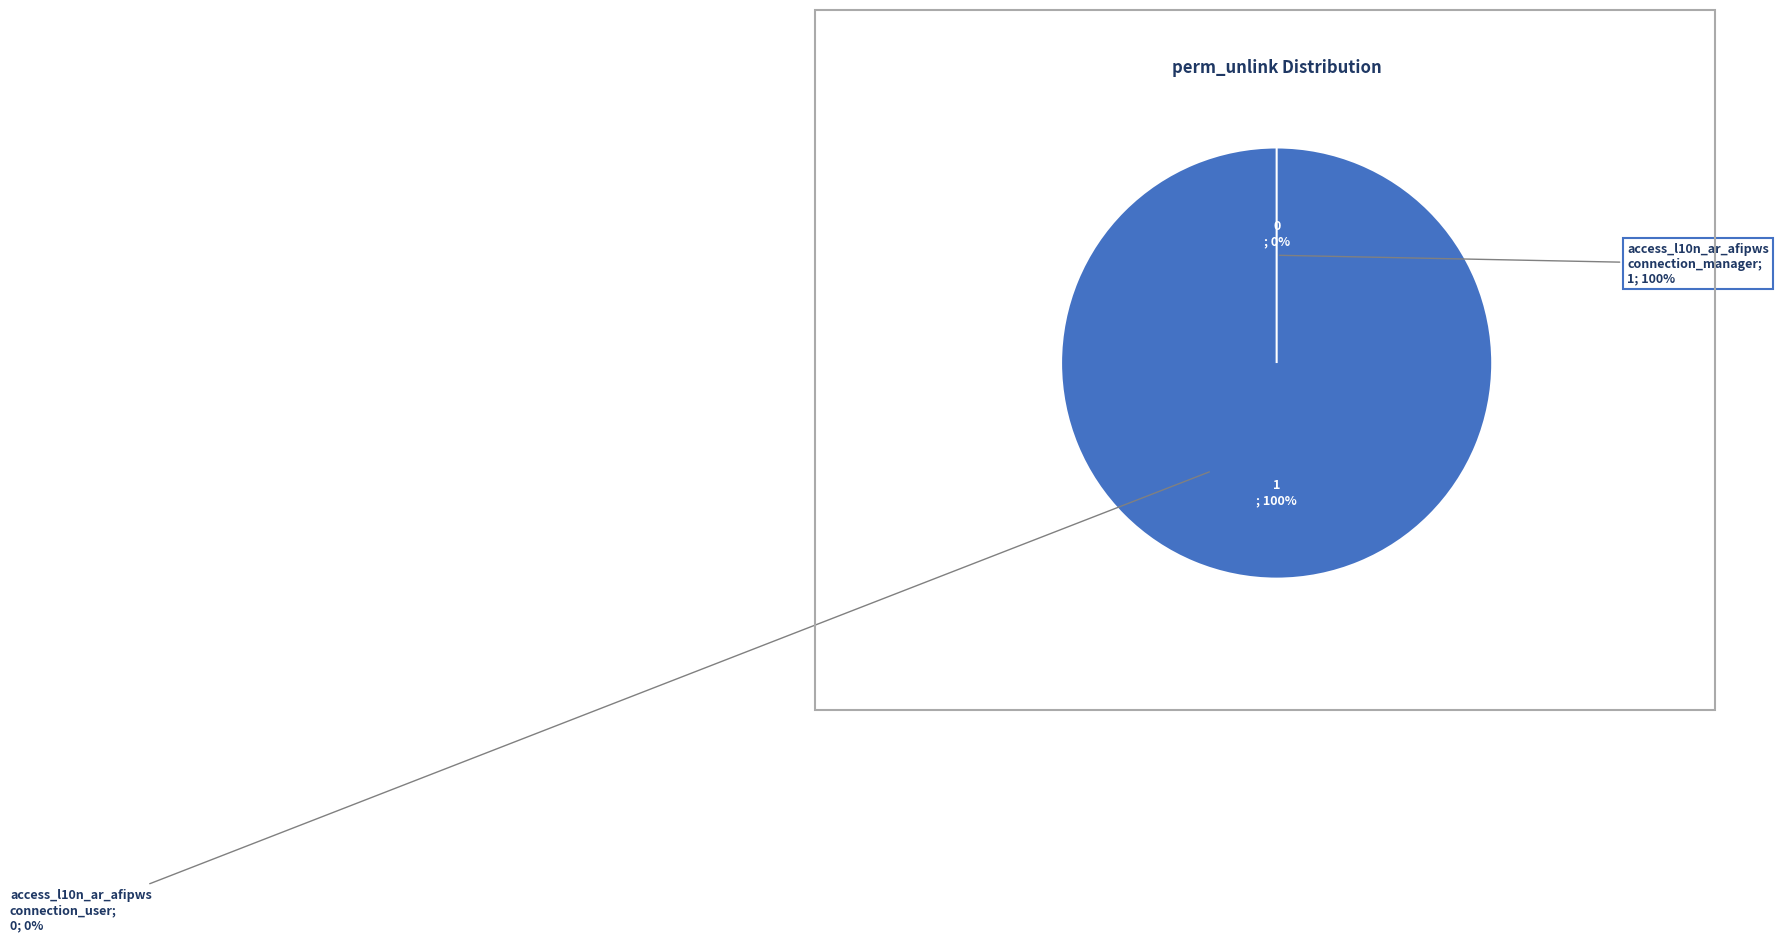

How many segments does this pie chart have?

2